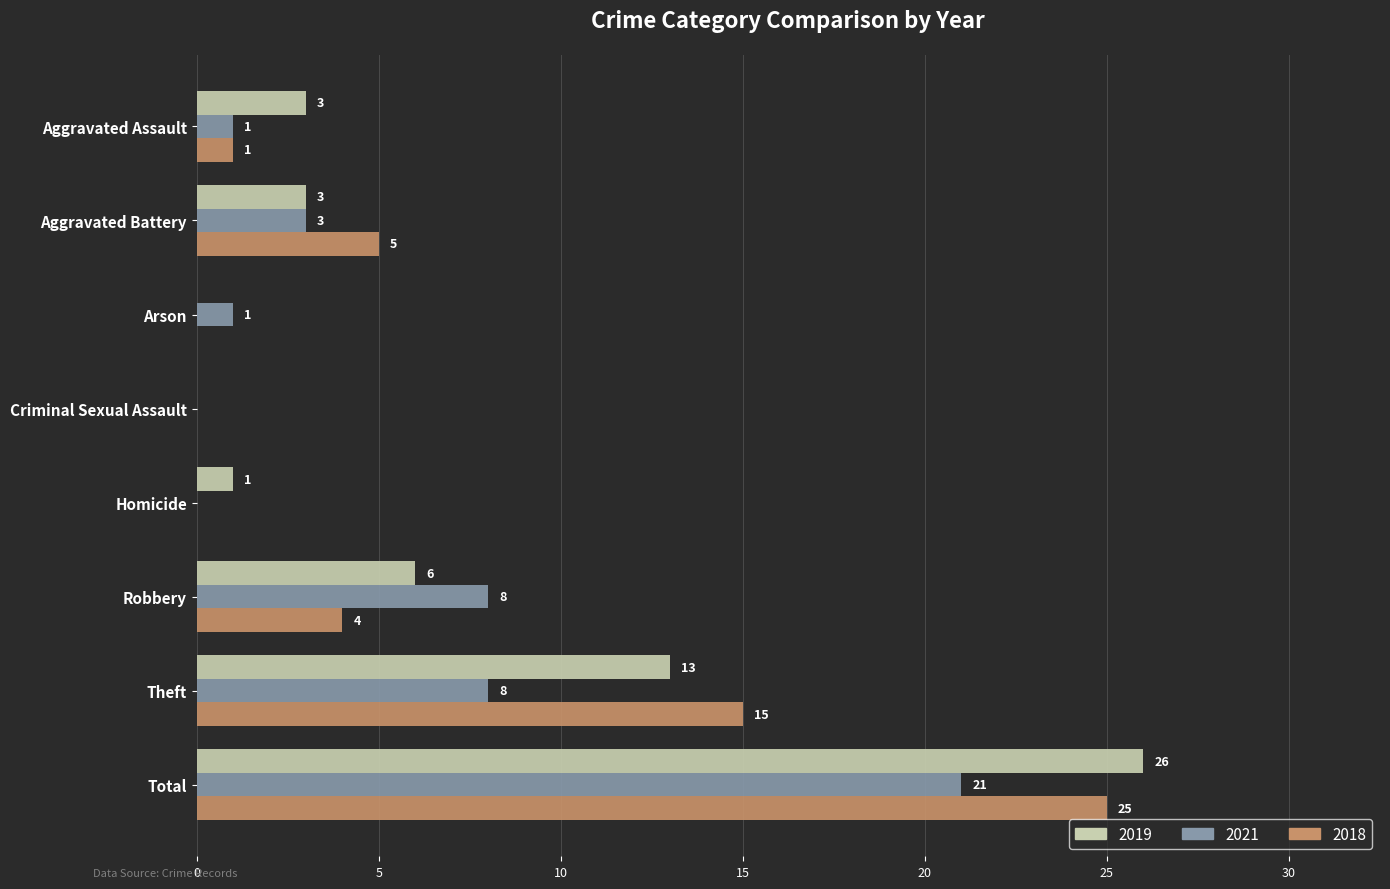

At which label is 2019 closest to 13?

Theft